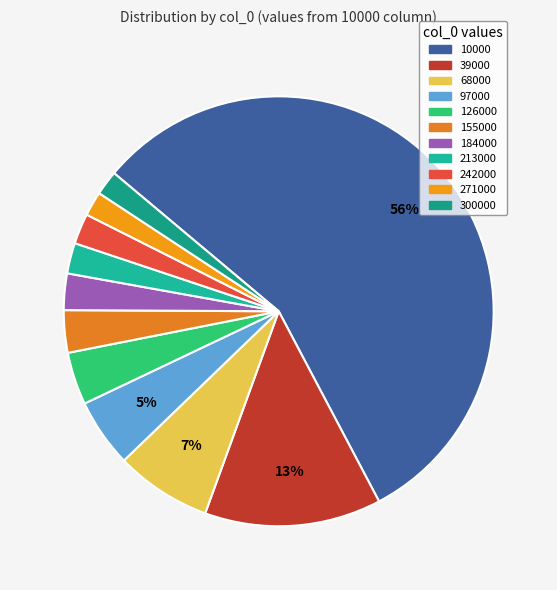

What is the change in value from 68000 to 126000?

-6.2